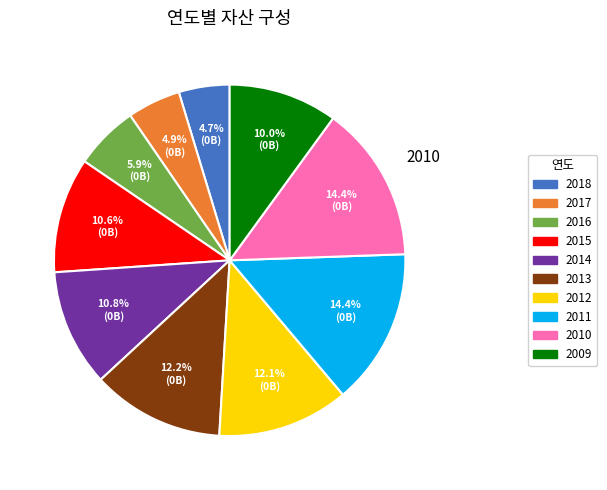

The 2009 slice represents 10% of the pie. True or false?

True